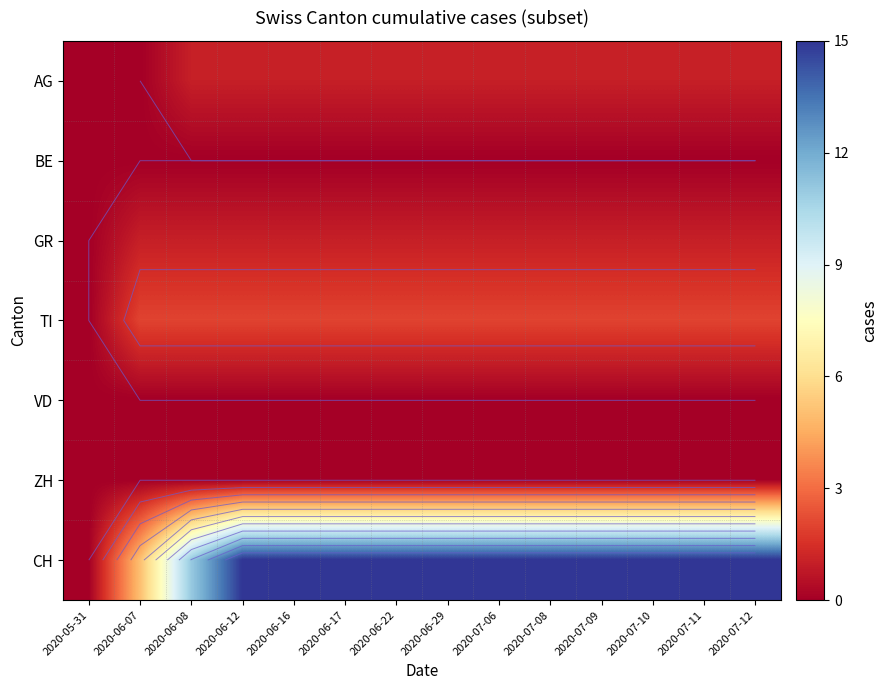

Rank the series by their maximum value, from lowest to highest.

BE, VD, ZH, AG, GR, TI, CH